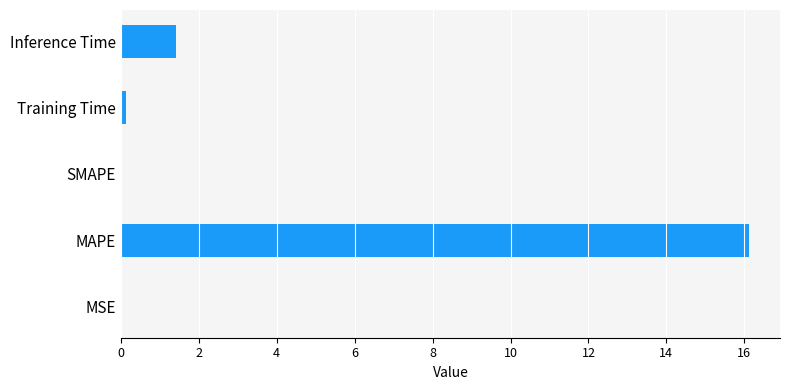

Which has a higher value, MAPE or Inference Time?

MAPE